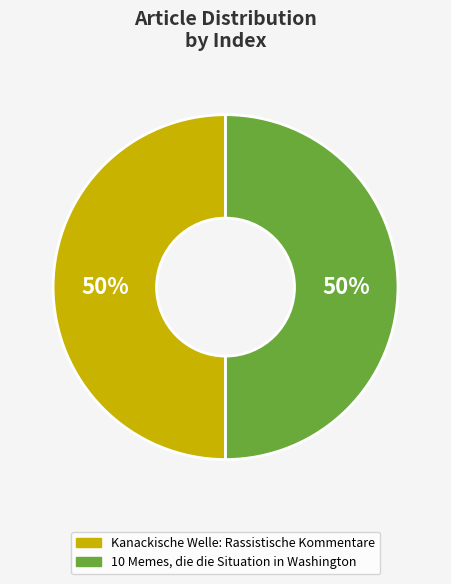

What percentage is the 10 Memes, die die Situation in Washington slice, to the nearest percent?

50%